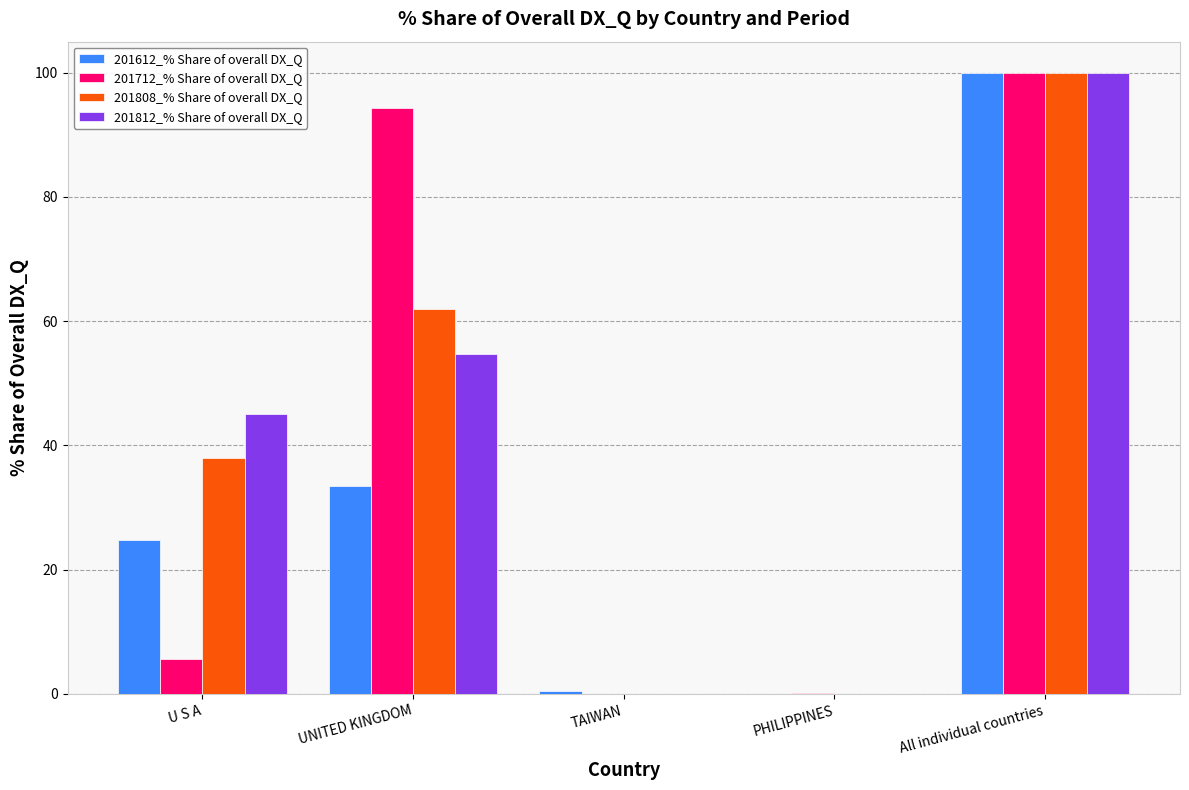

Is it true that 201808_% Share of overall DX_Q equals 100.0 at All individual countries?

True